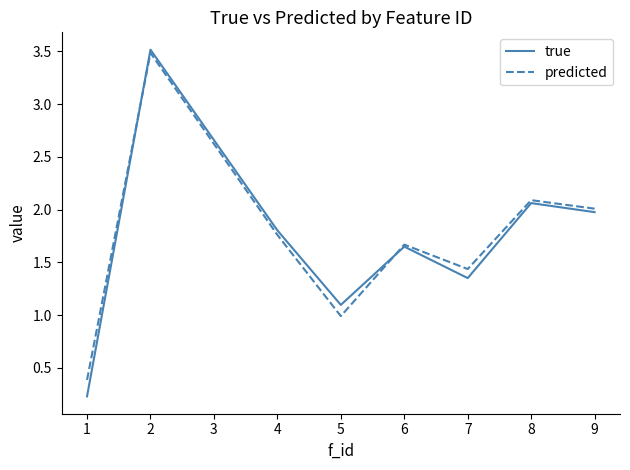

In true, how many points are lower than both neighbors (excluding endpoints)?

2